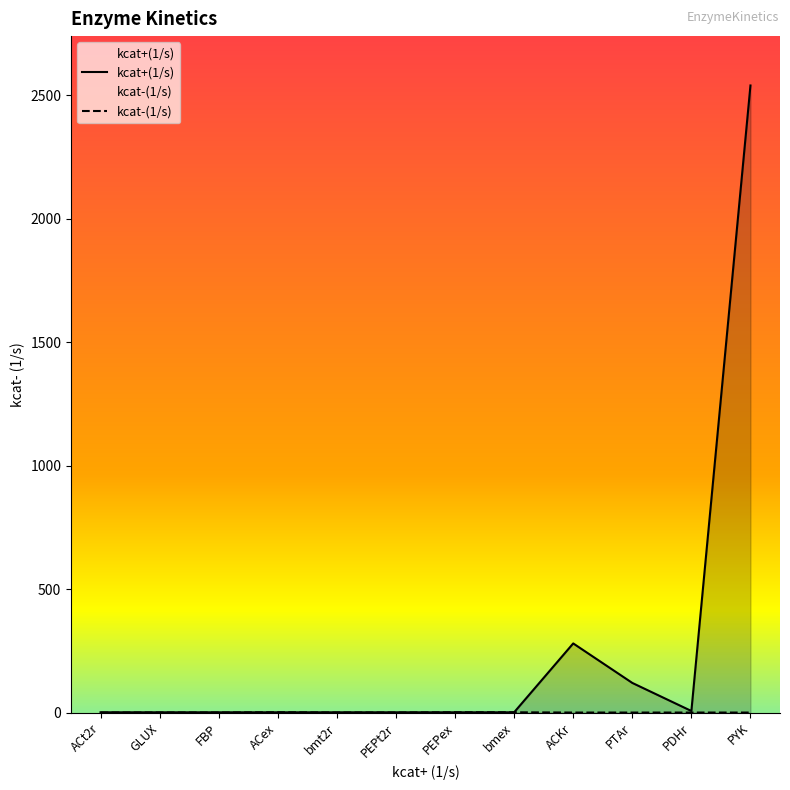

What is the label of the 9th point from the left?

ACKr